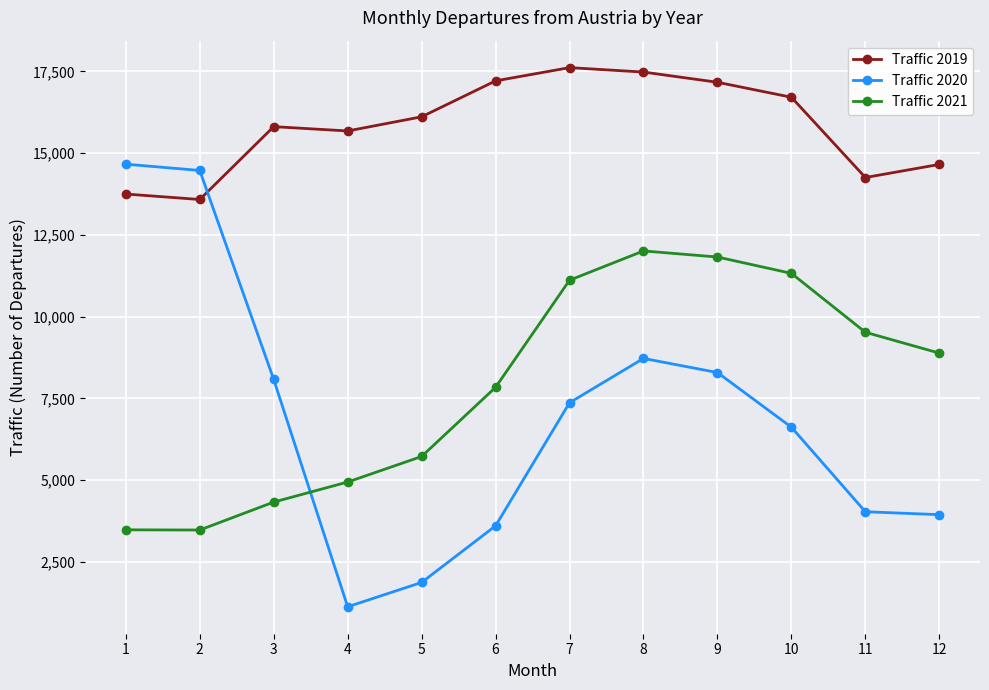

The Traffic 2021 series shows 6636 at 10. True or false?

False